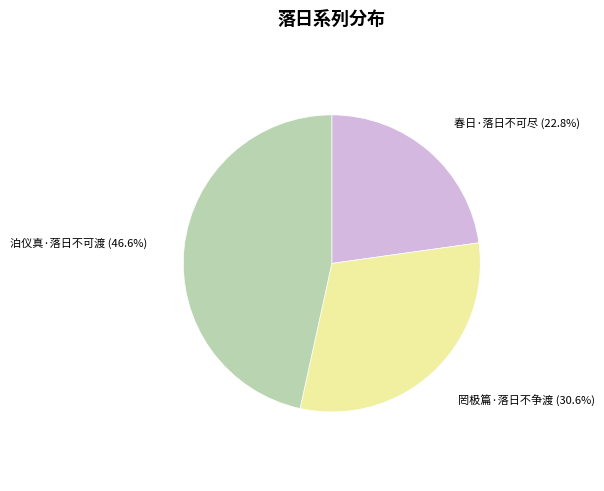

Rank the categories by value from lowest to highest.

春日·落日不可尽, 罔极篇·落日不争渡, 泊仪真·落日不可渡